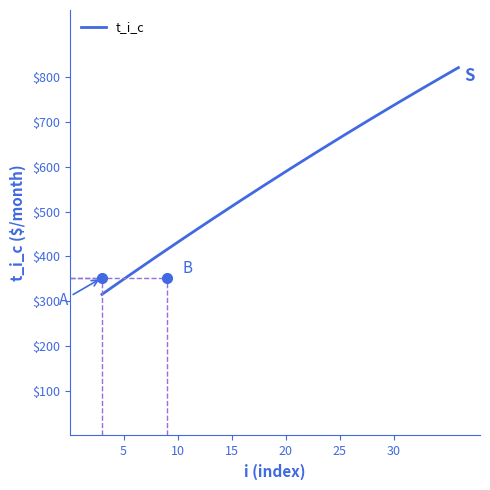

What is the smallest value displayed?

315.1